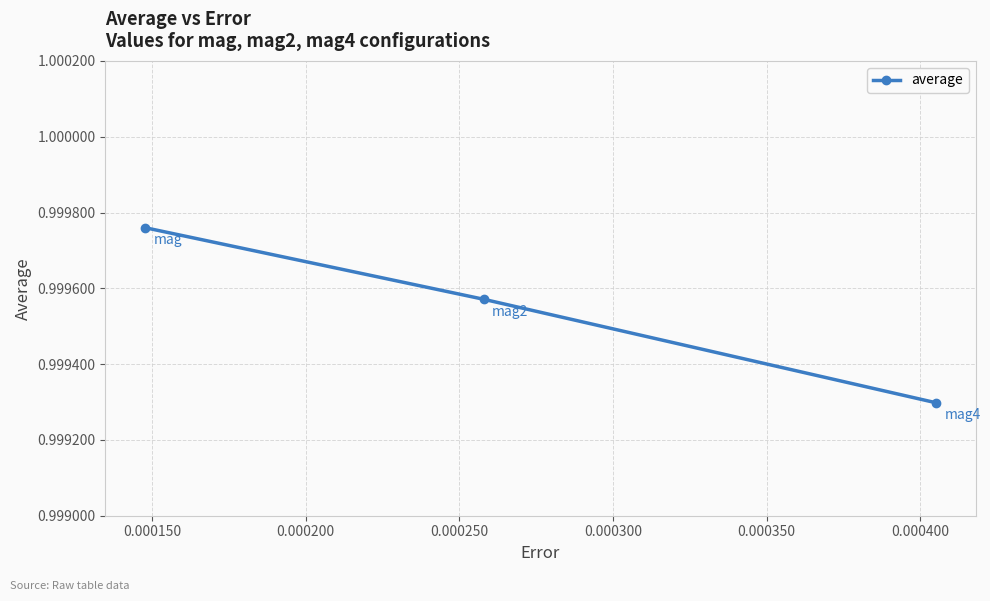

What is the sum of all values?

3.0